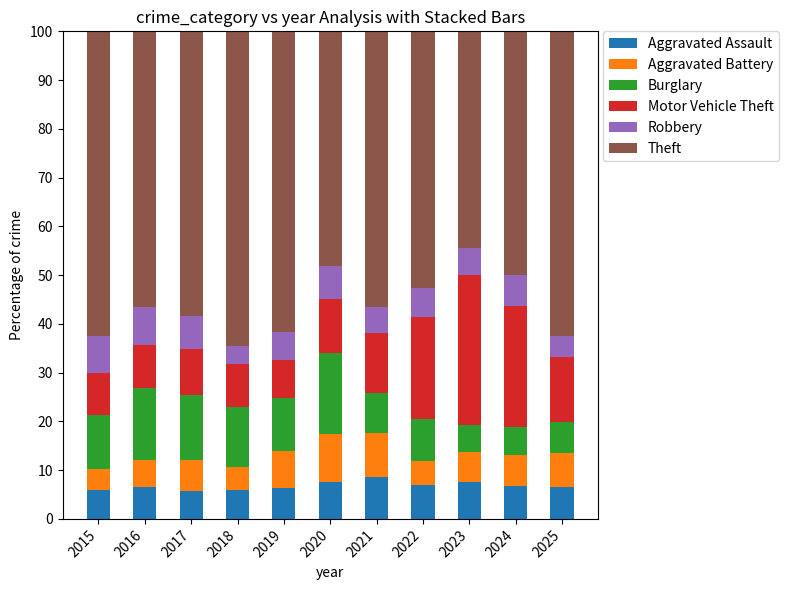

What is the total value across all series at 2023?

100.0